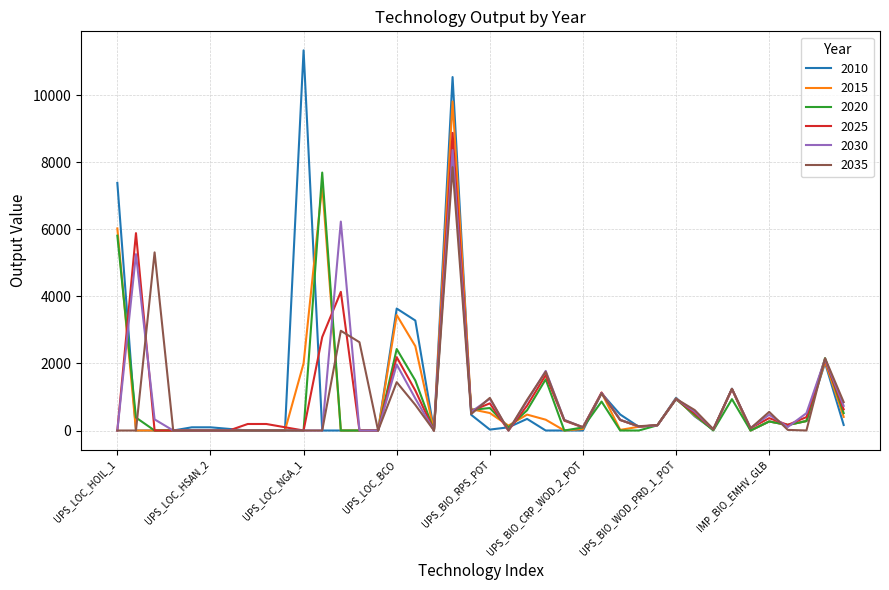

What are all the series names shown in the legend?

2010, 2015, 2020, 2025, 2030, 2035